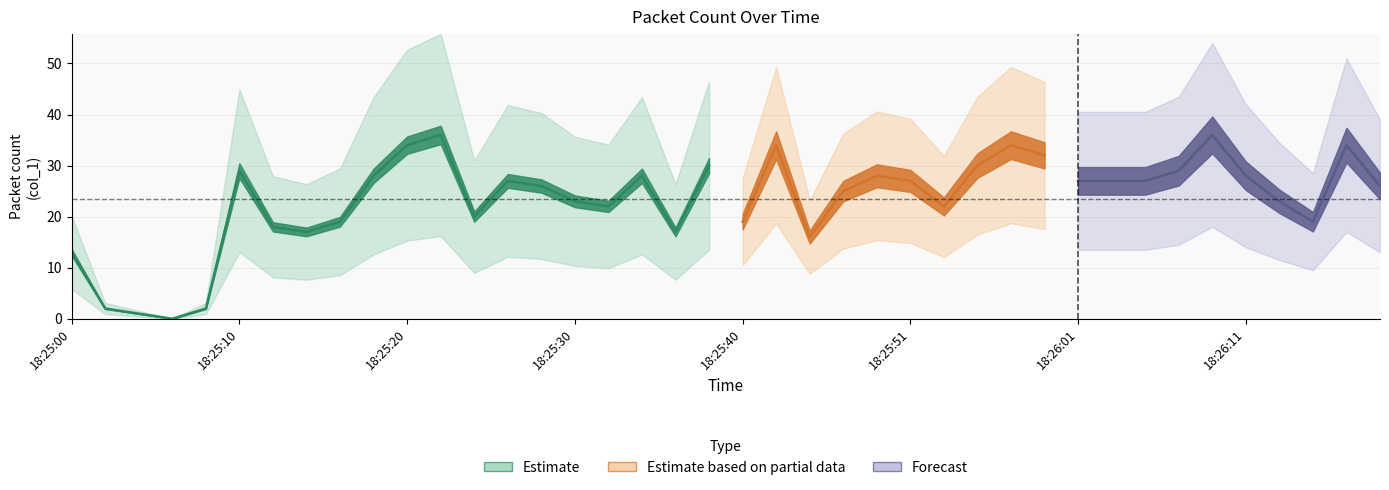

How many categories are shown in the chart?

40